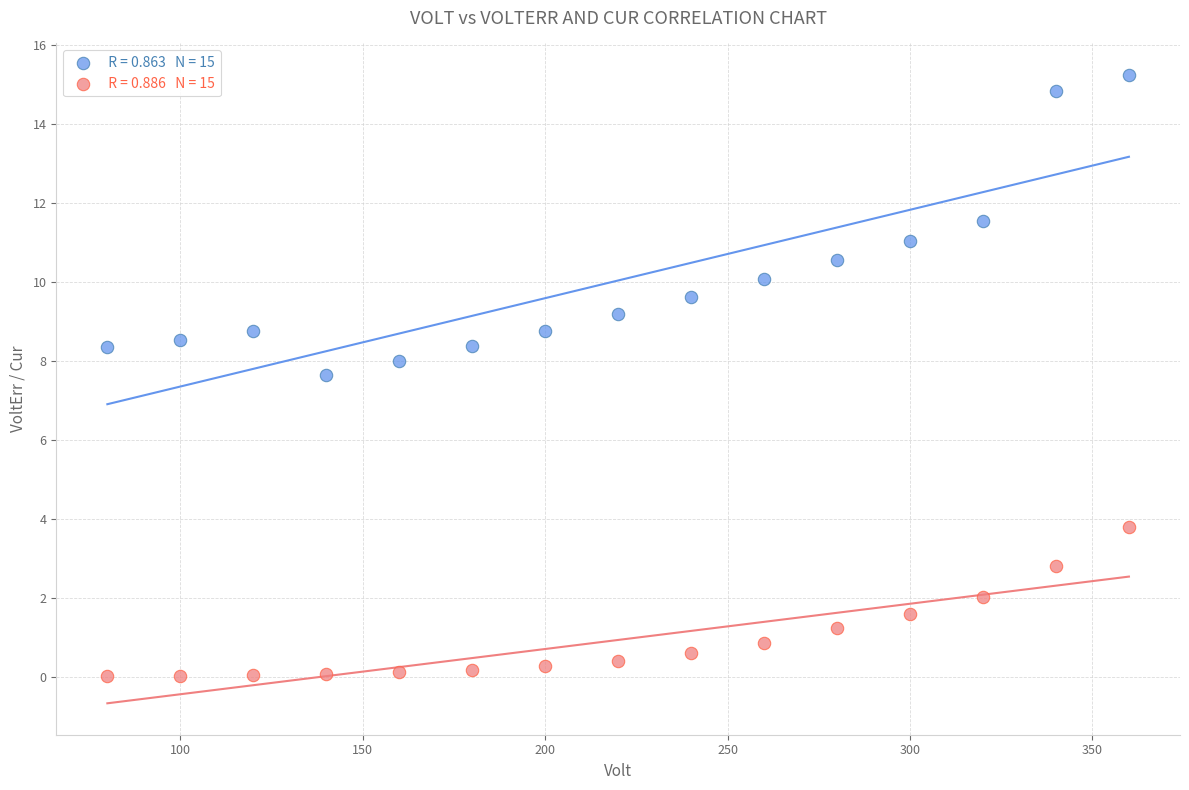

Across all data points, what is the range of X values (max minus min)?

280.0